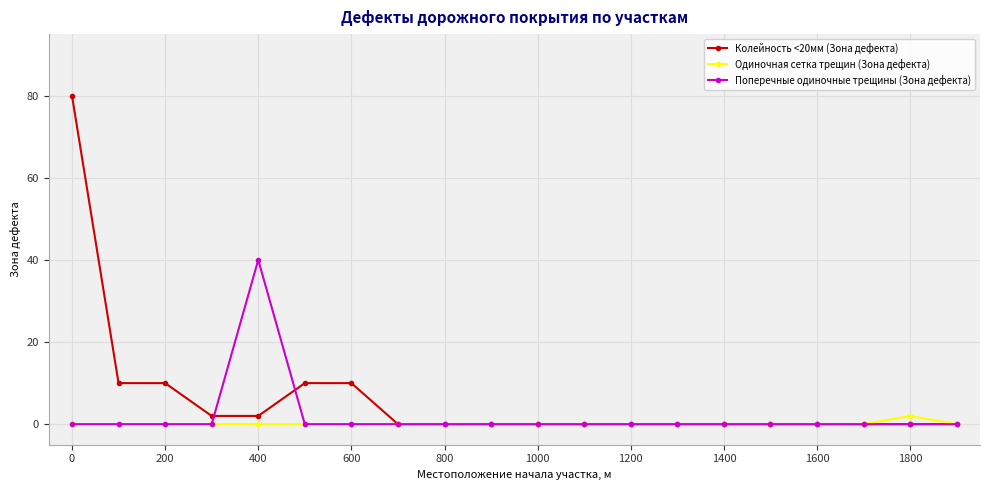

List the series in order of their peak value, lowest first.

Одиночная сетка трещин (Зона дефекта), Поперечные одиночные трещины (Зона дефекта), Колейность <20мм (Зона дефекта)